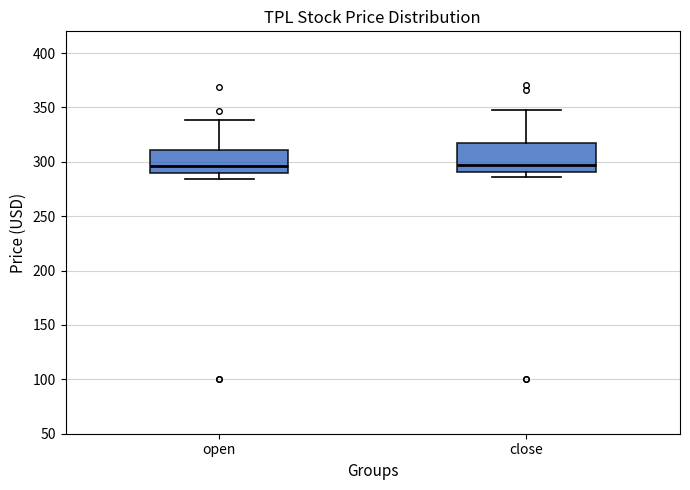

Reading left to right, transcribe this box plot: for each box, give where its median line is, the range the box spans, and where its two whiskers end, as read against the y-axis. The values are not printed on the chart, so give them approximately, as read against the axis.

open: median 295, box 290 to 310, whiskers 285 to 340
close: median 295, box 290 to 315, whiskers 285 to 350